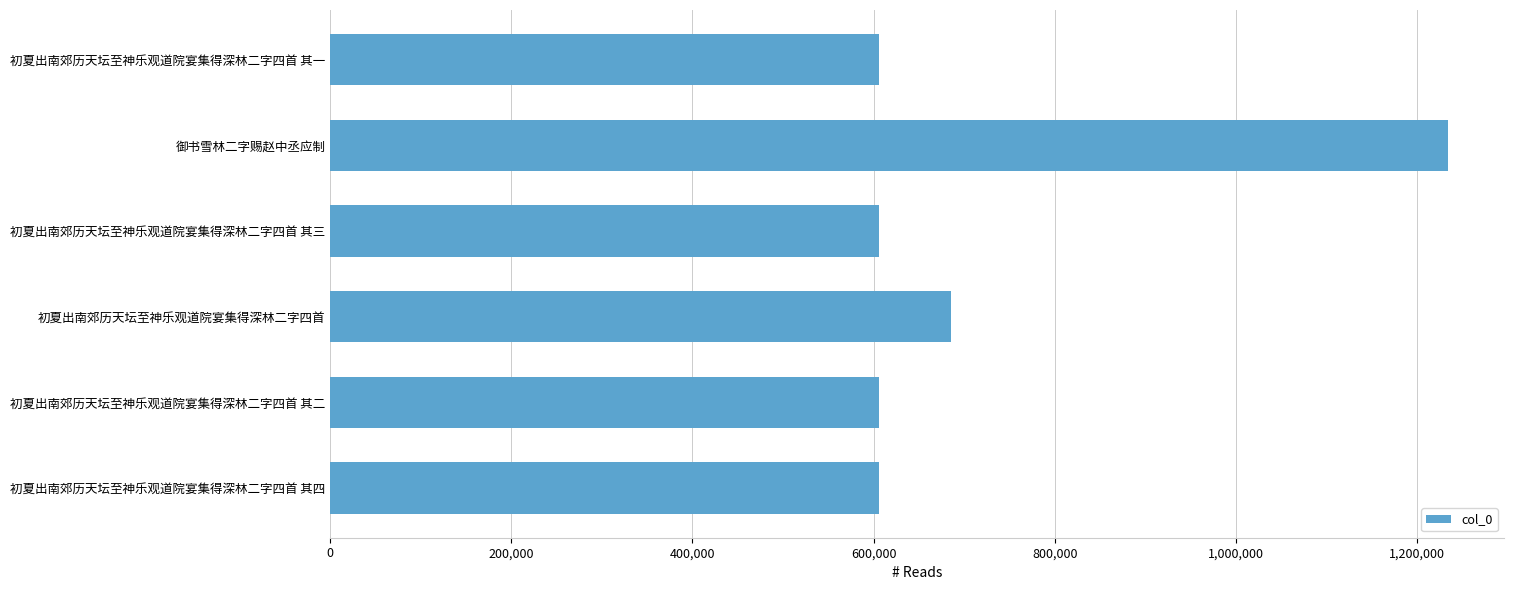

How many bars are there in total?

6